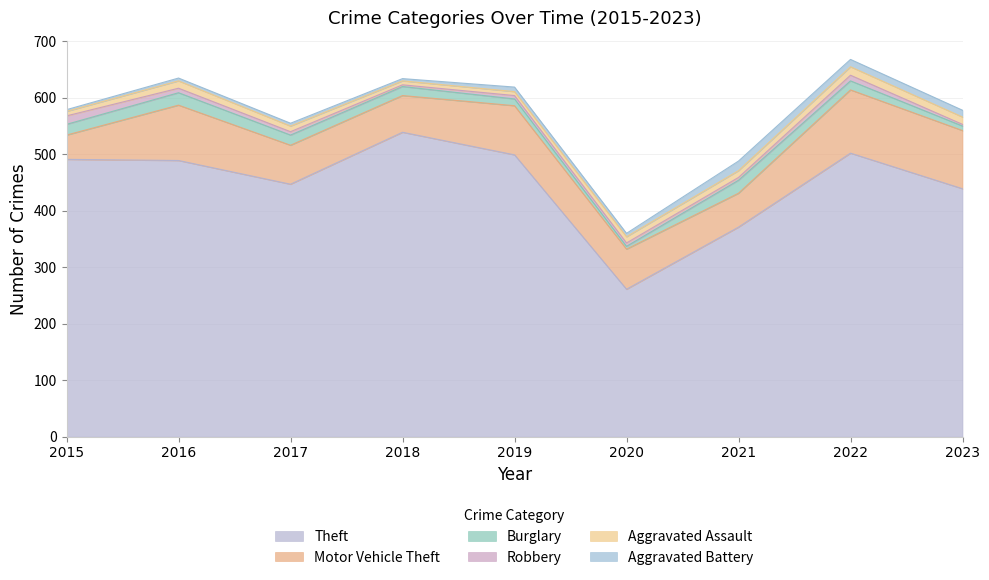

What is the value of the Motor Vehicle Theft point at the 7th from the left?

60